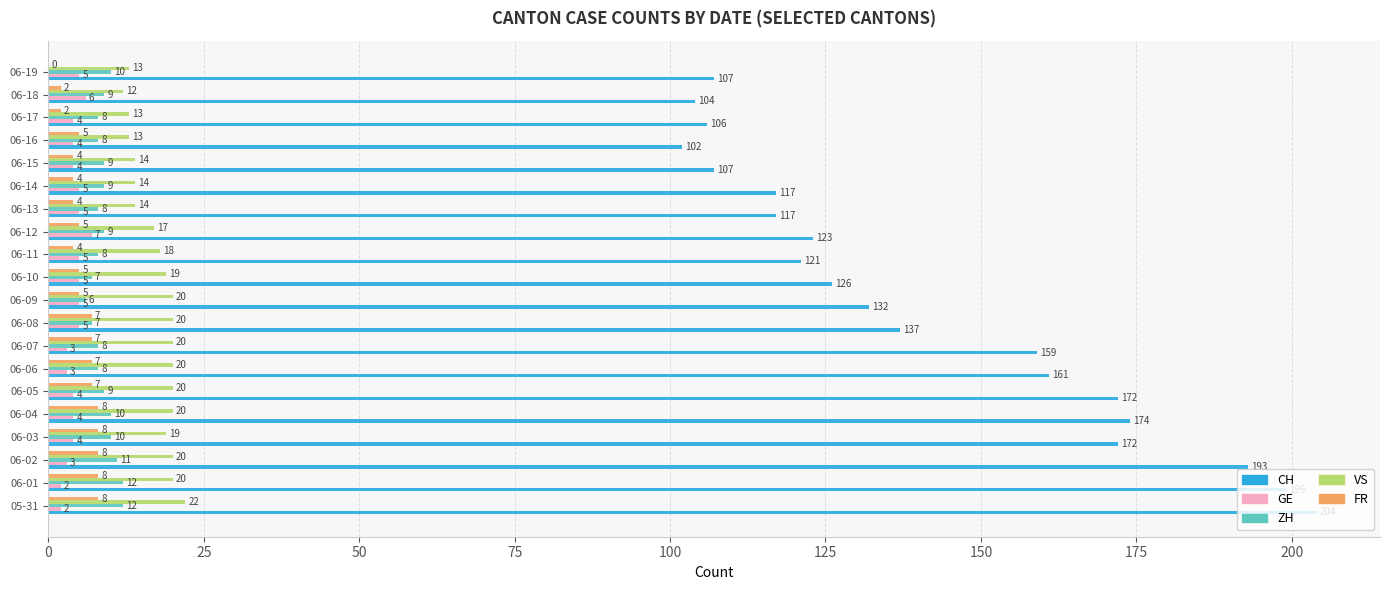

Which series has the largest total across all categories?

CH